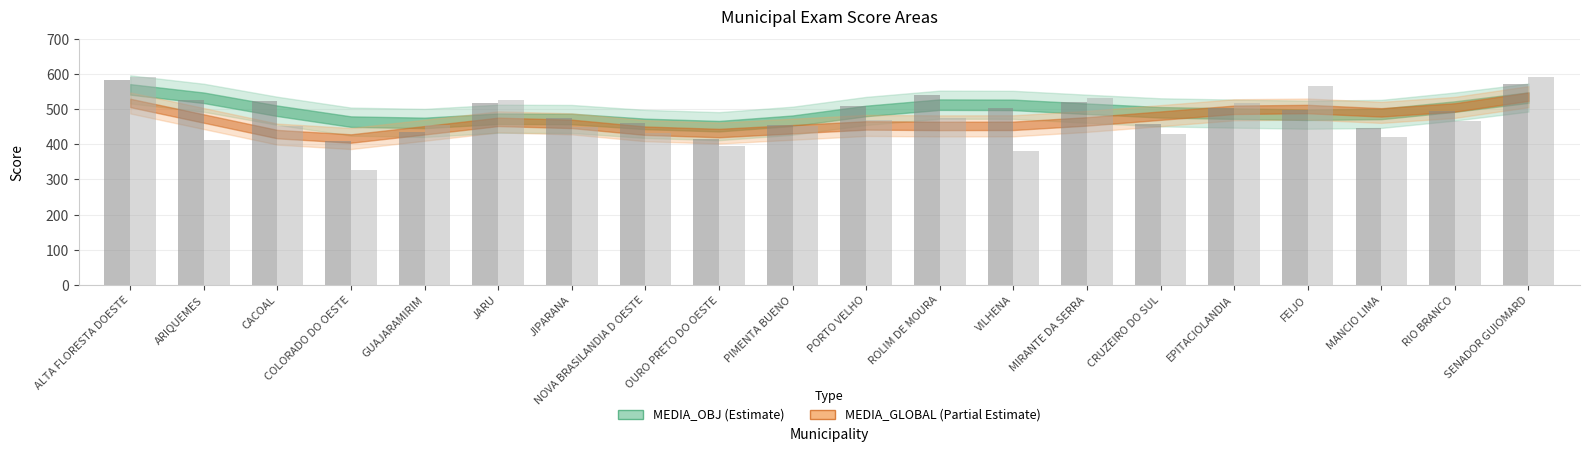

Which series has the largest total across all categories?

MEDIA_OBJ